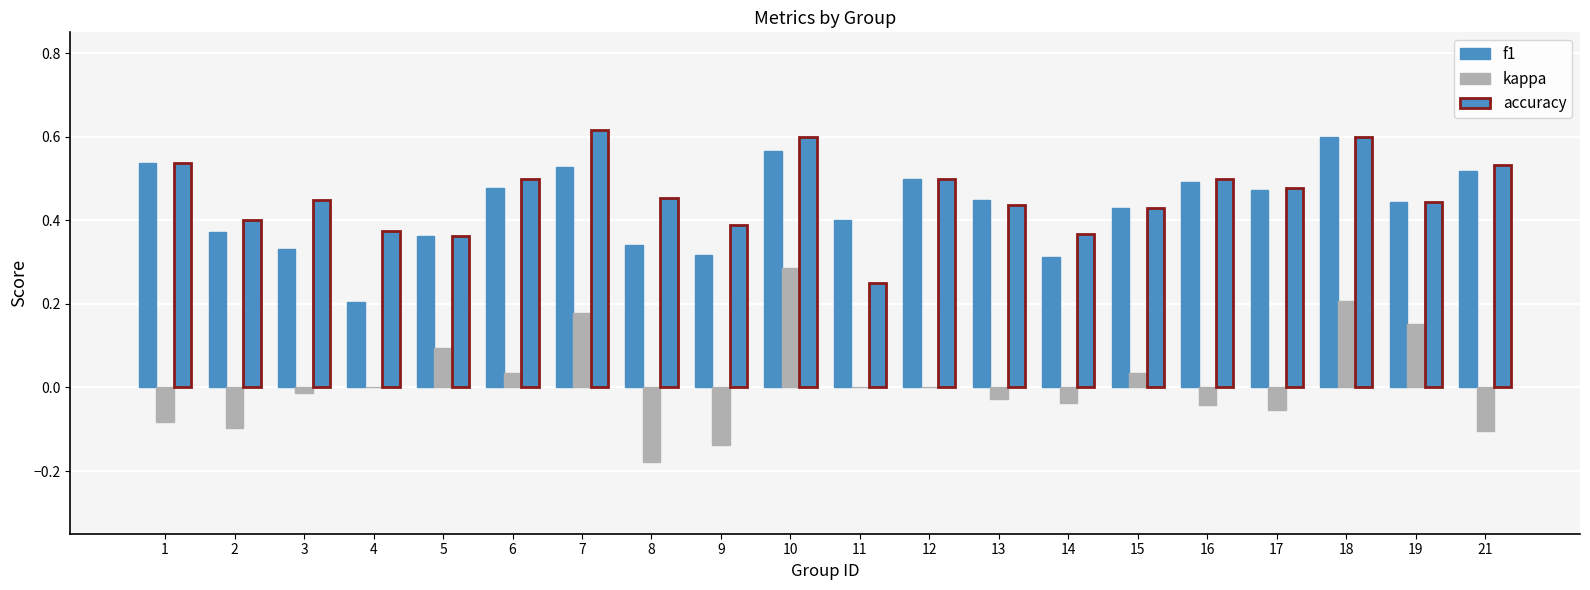

How many distinct data groups are displayed?

3